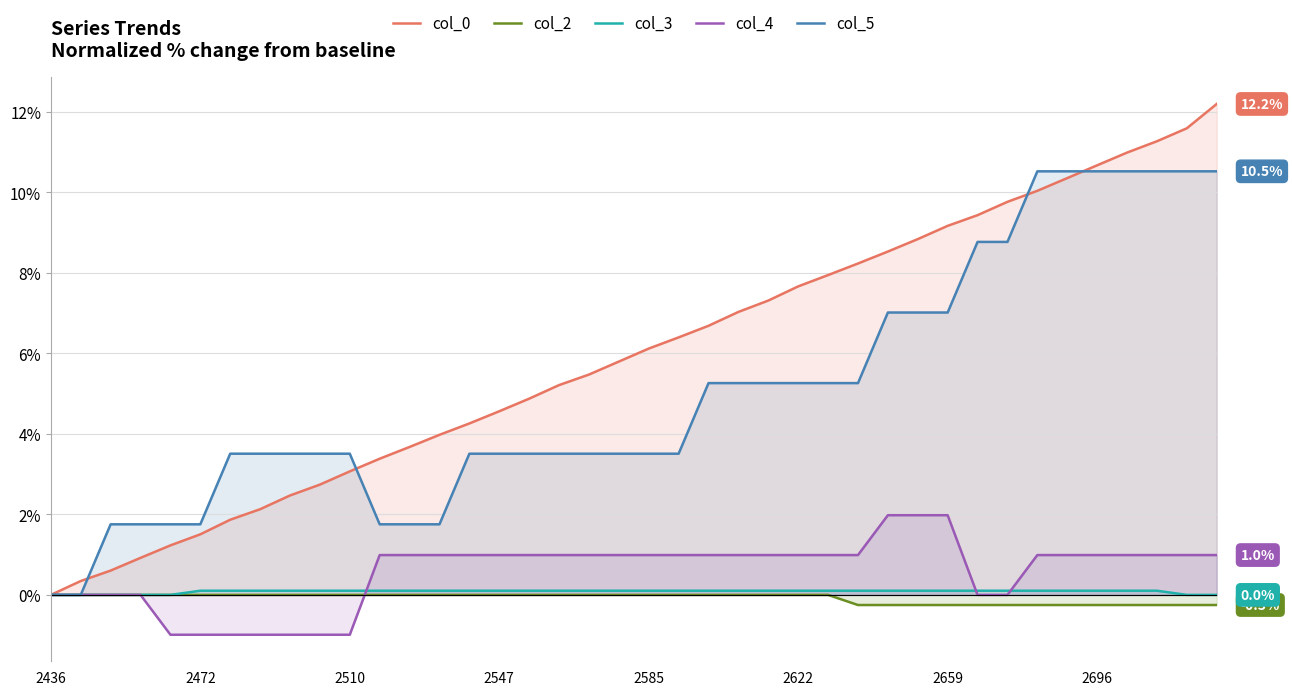

What is the highest value of the col_0 series?

12.2